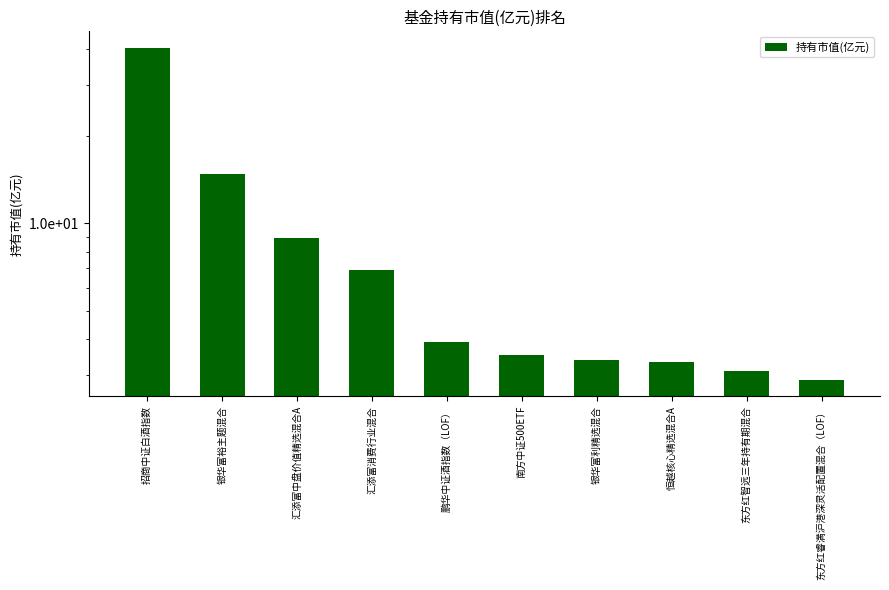

List the labels in order of value, largest first.

招商中证白酒指数, 银华富裕主题混合, 汇添富中盘价值精选混合A, 汇添富消费行业混合, 鹏华中证酒指数（LOF）, 南方中证500ETF, 银华富利精选混合, 恒越核心精选混合A, 东方红智远三年持有期混合, 东方红睿满沪港深灵活配置混合（LOF）